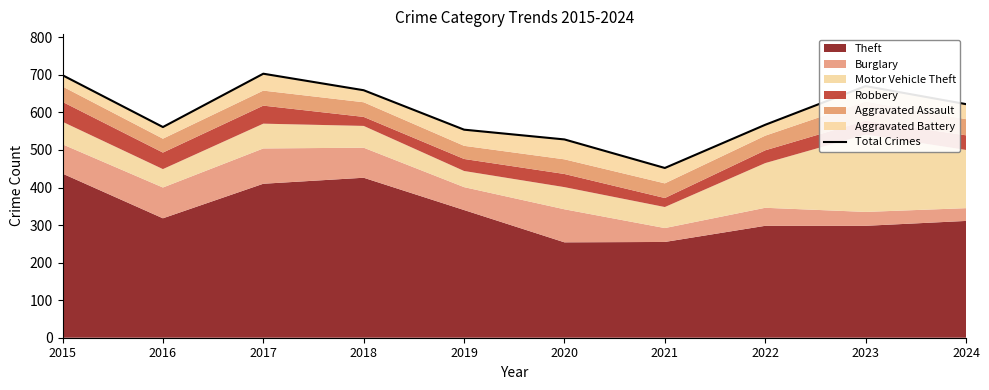

The value at 2021 is 252. True or false?

False